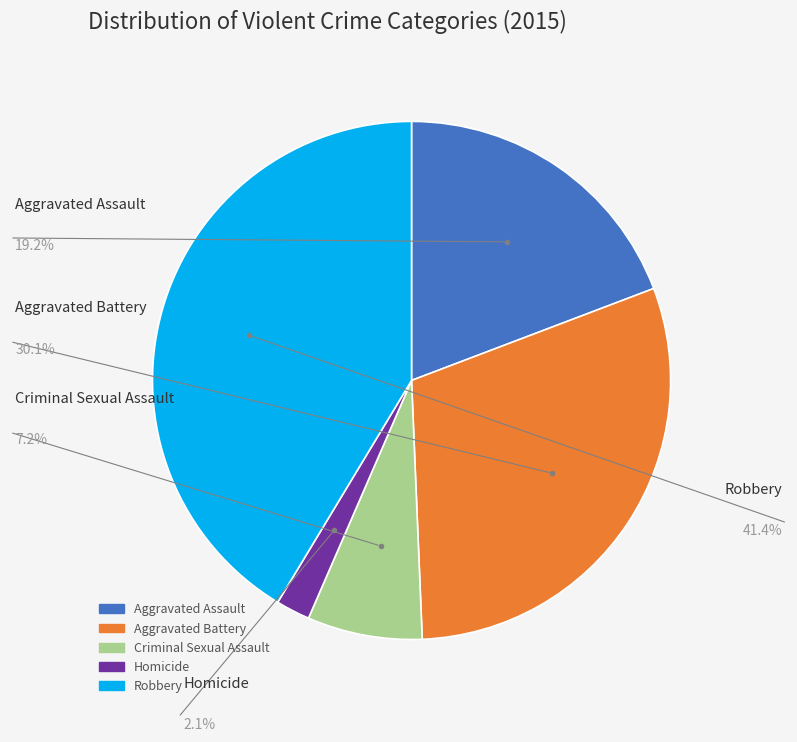

Count the number of slices in the pie.

5